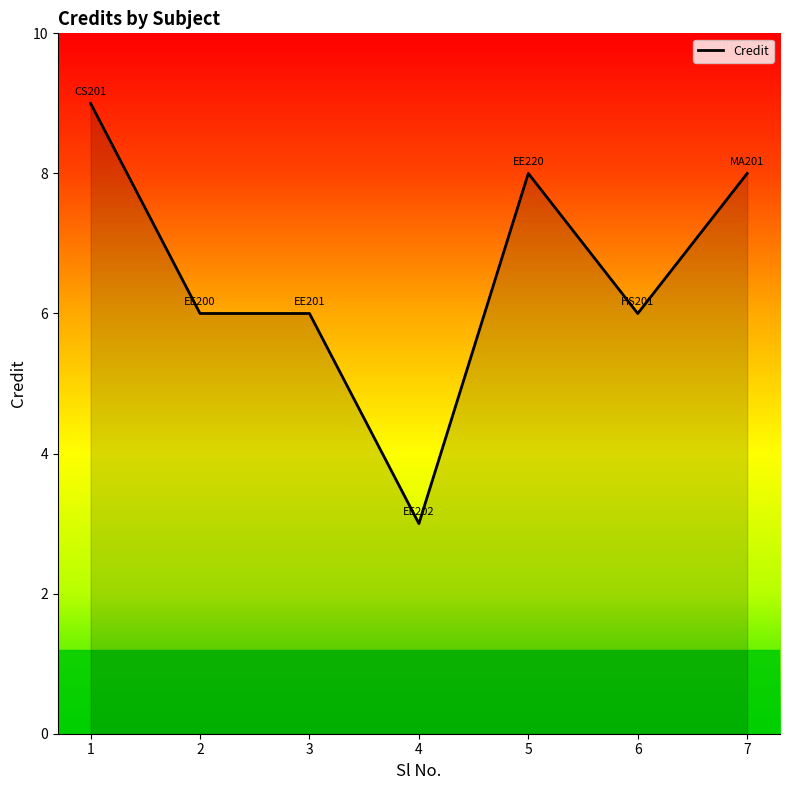

Is it true that the value at 2 is 10?

False